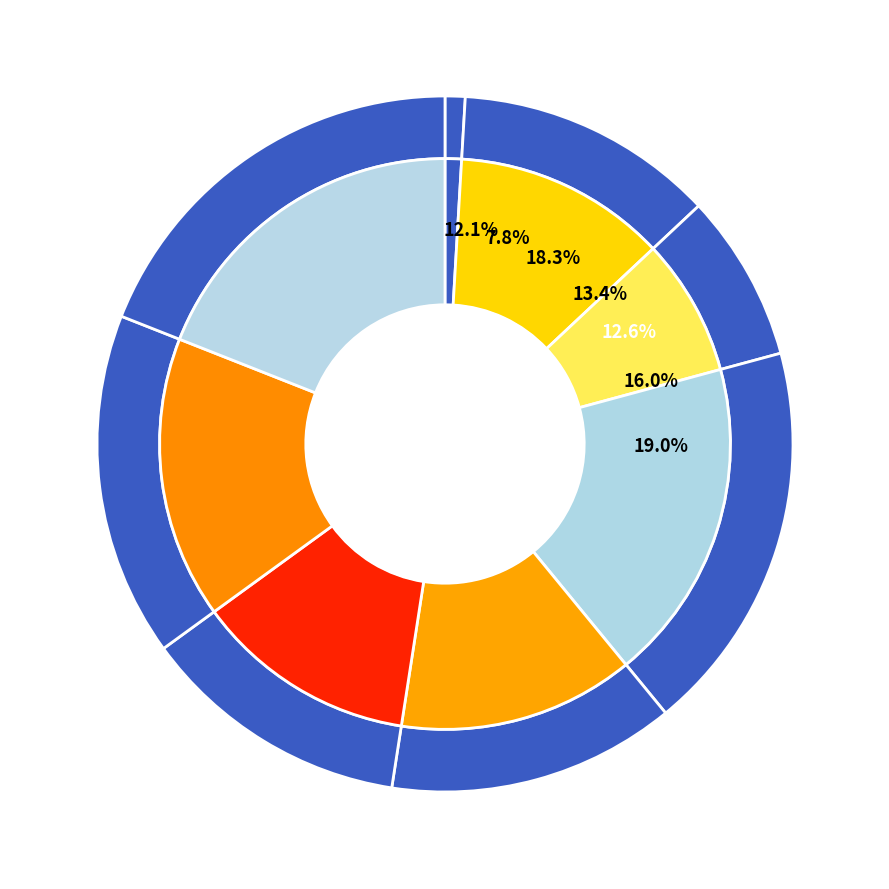

Does 1 represent more than half of the total?

No